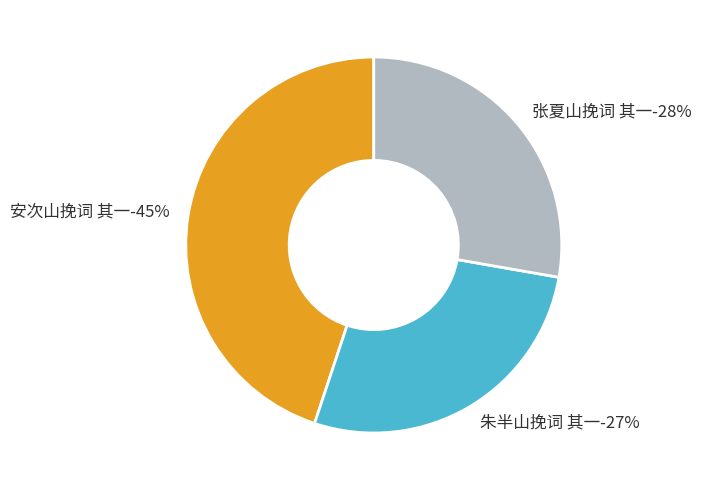

Between 安次山挽词 其一 and 张夏山挽词 其一, which is larger?

安次山挽词 其一